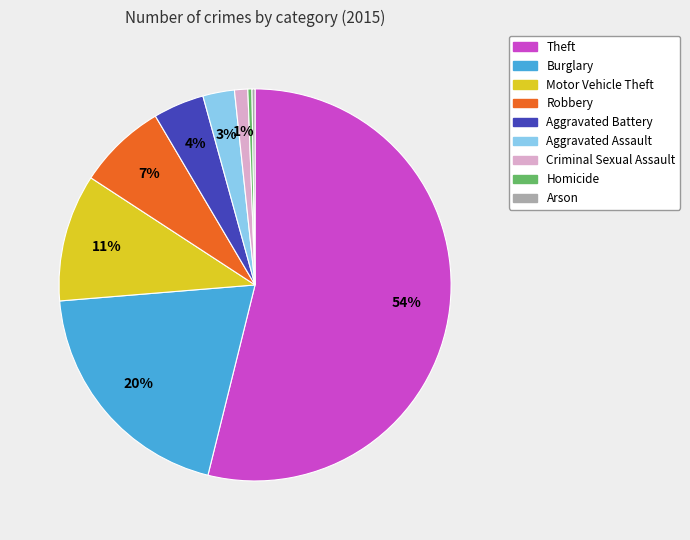

To the nearest percent, what percentage of the pie is Robbery?

7%